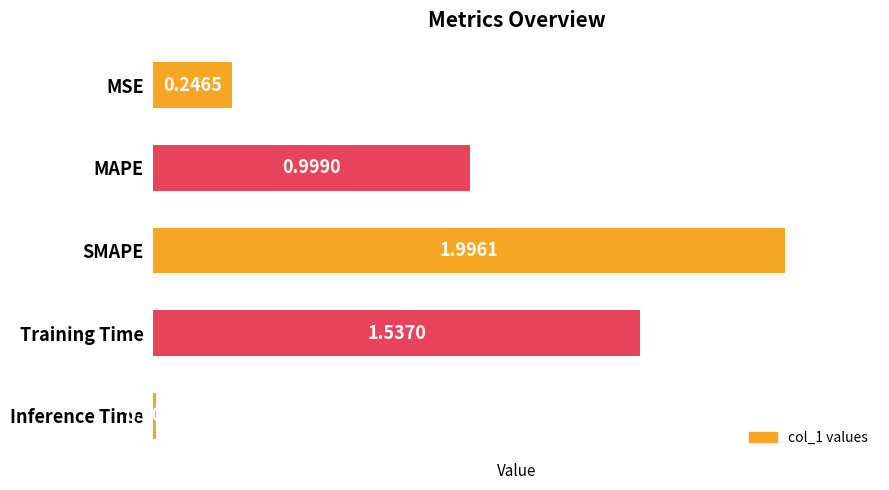

At which label is the value closest to 1?

MAPE